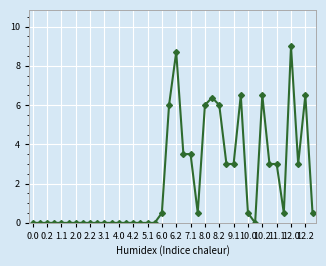

What is the maximum value shown in the chart?

9.0